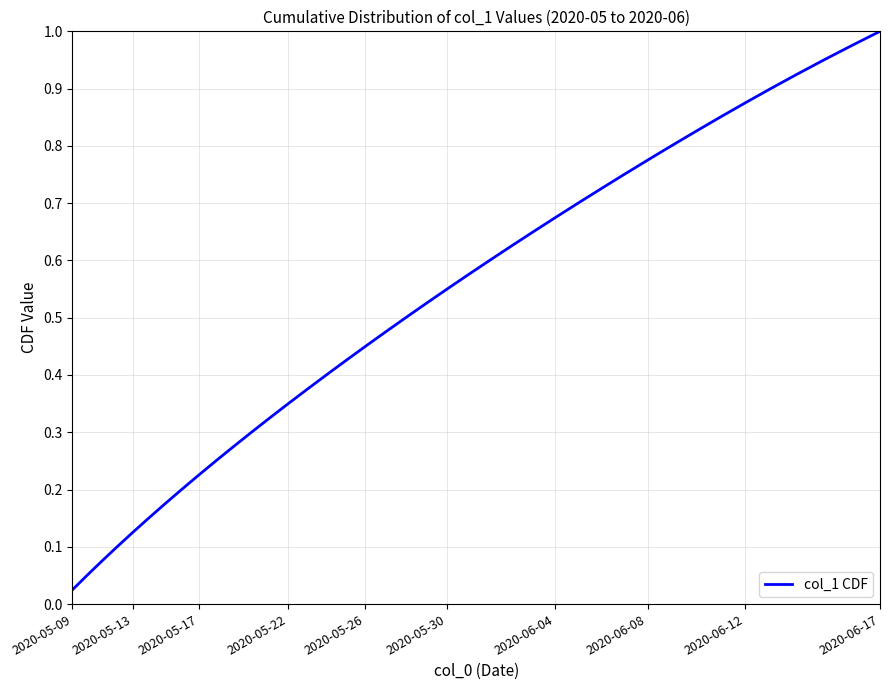

How many series are shown in this chart?

1